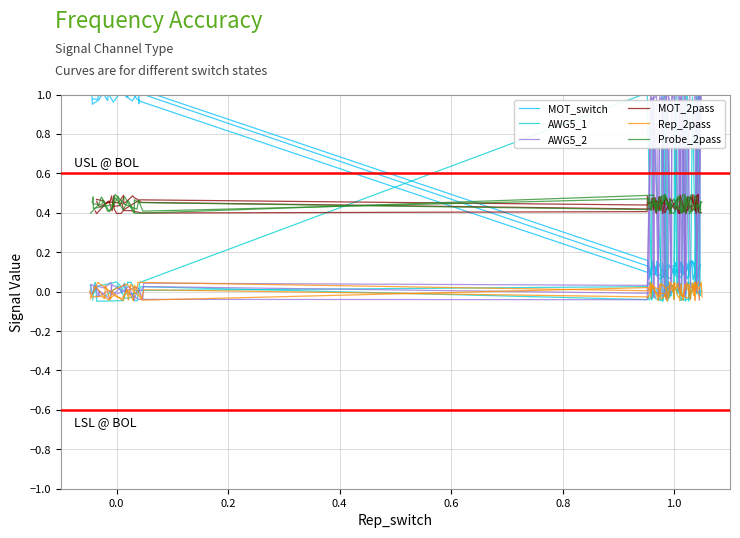

Where is the first local maximum for AWG5_1?

0.2